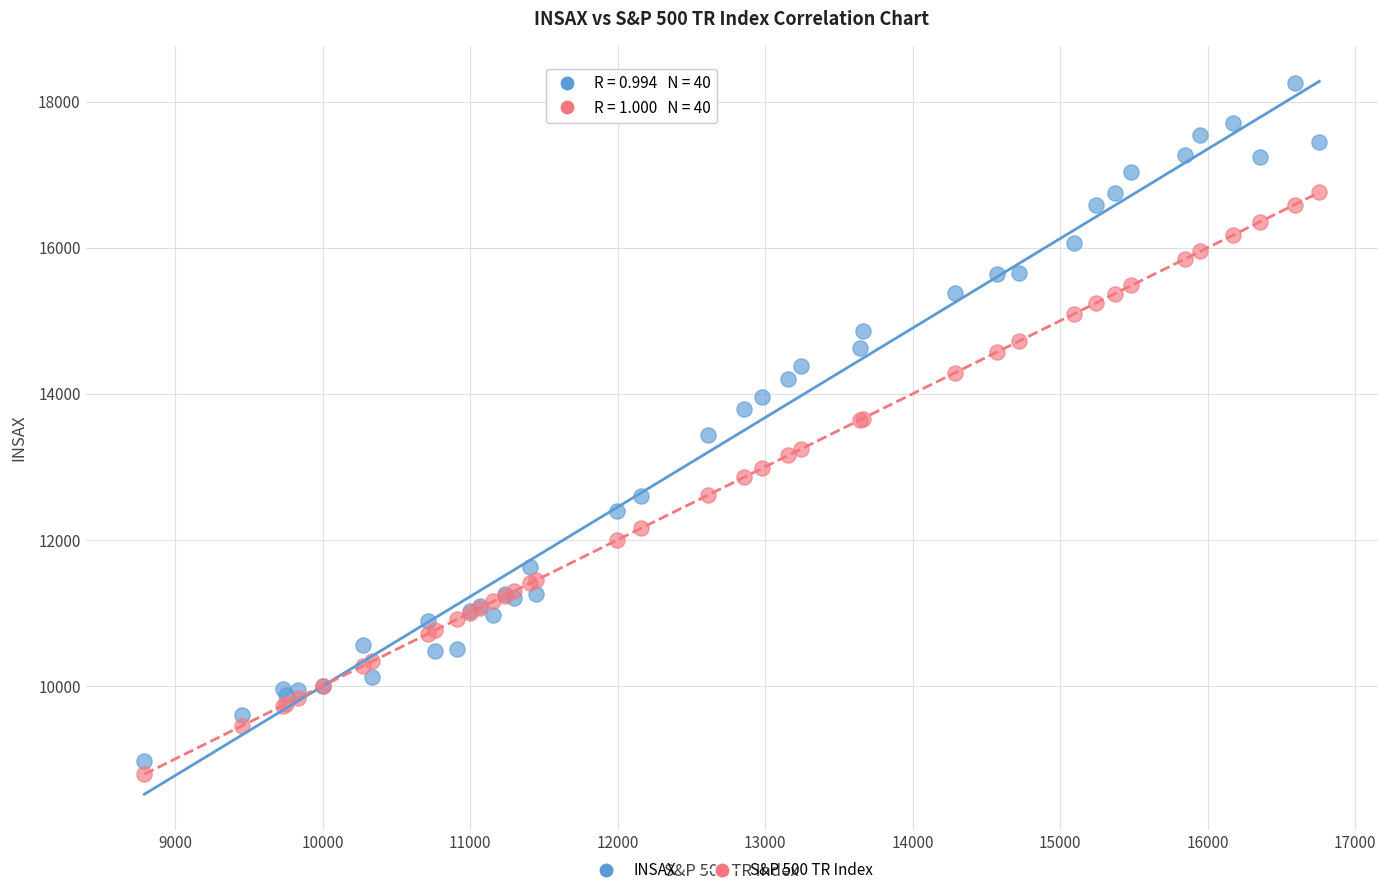

Which series has the widest spread of Y values?

INSAX